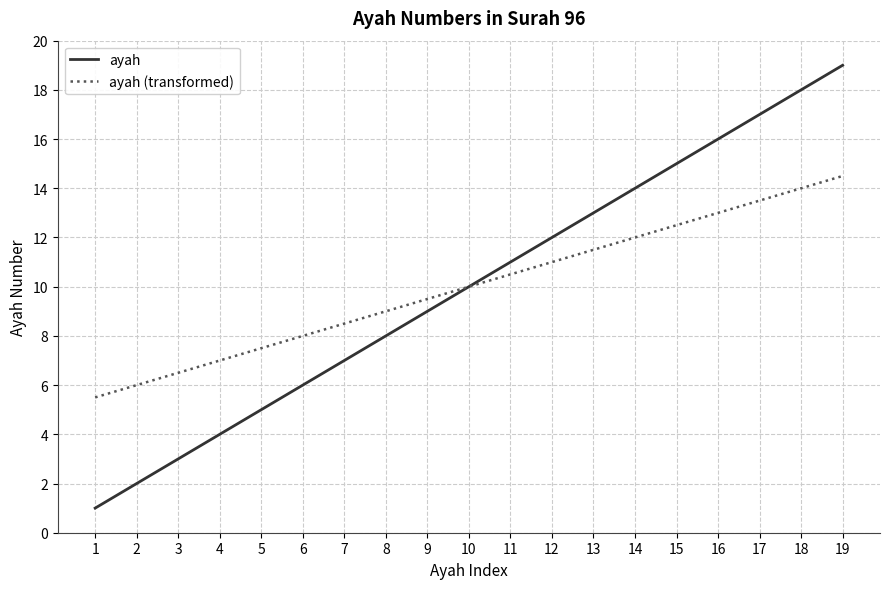

Does the chart display data point markers on the line(s)?

No